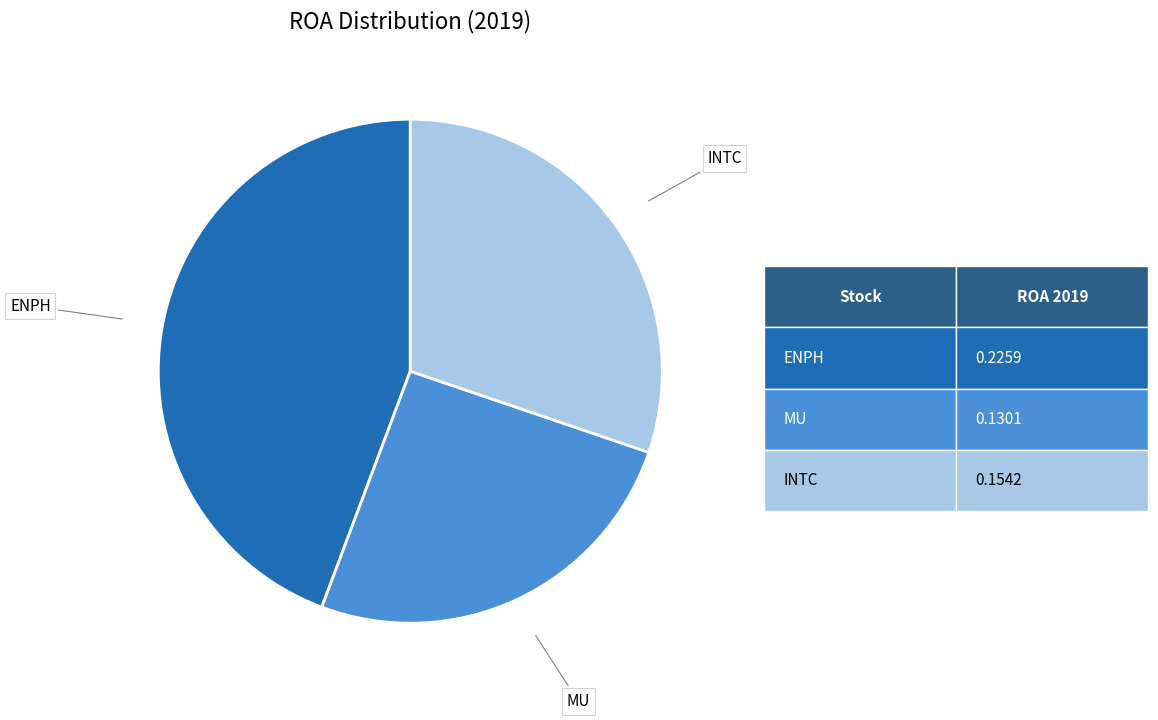

Combined, do MU and ENPH account for over 50%?

Yes